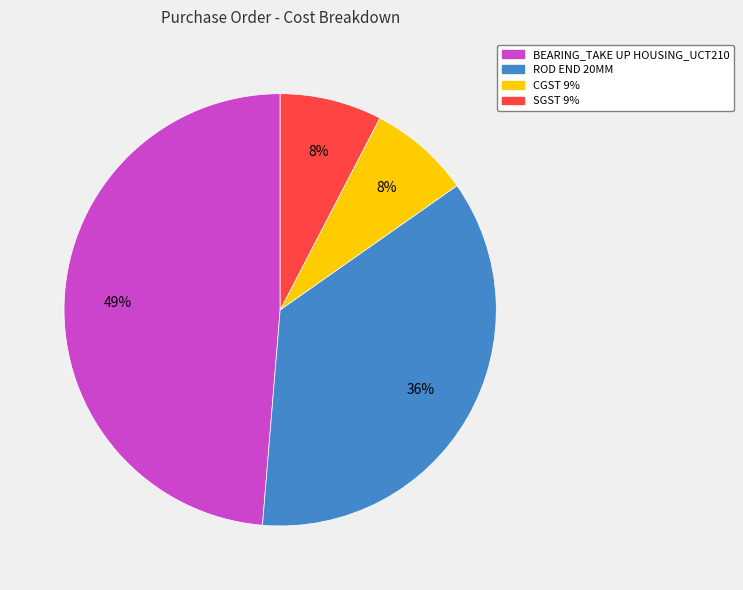

Which slice is the largest?

BEARING_TAKE UP HOUSING_UCT210